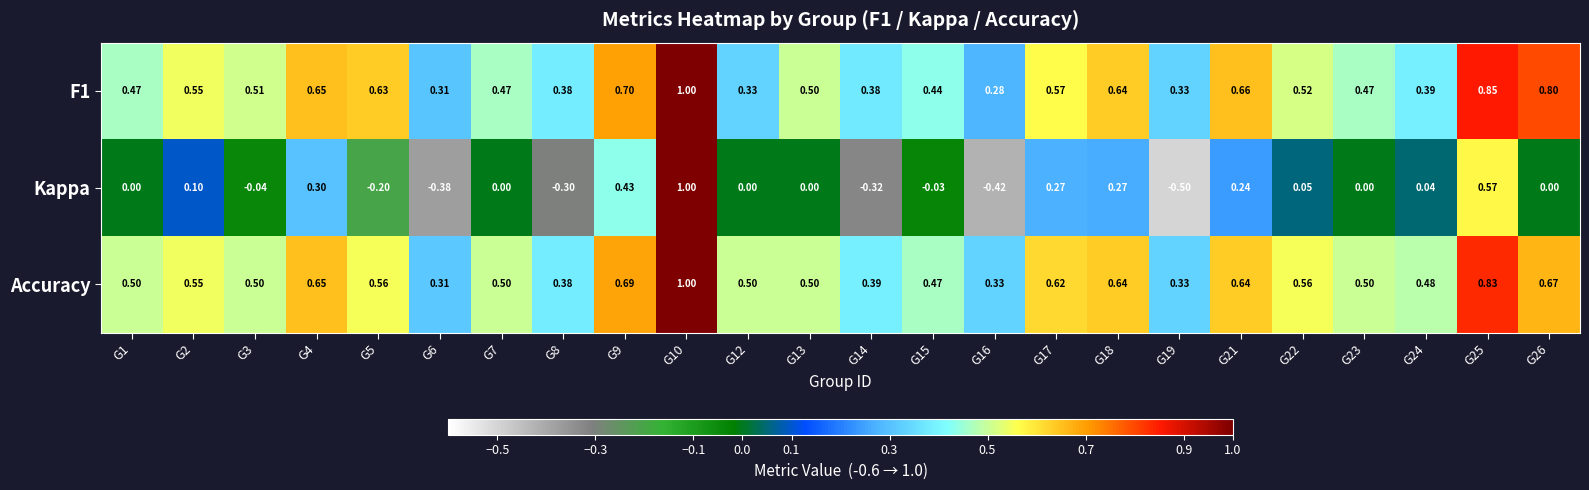

Which series has the largest total across all categories?

Accuracy